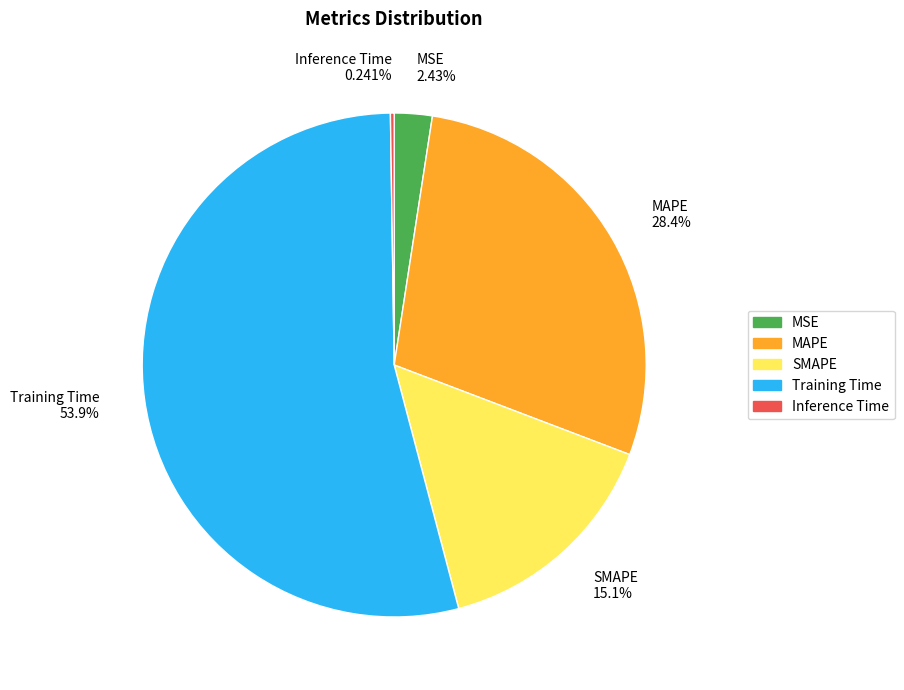

To the nearest percent, what is the combined percentage of MAPE and Training Time?

82%